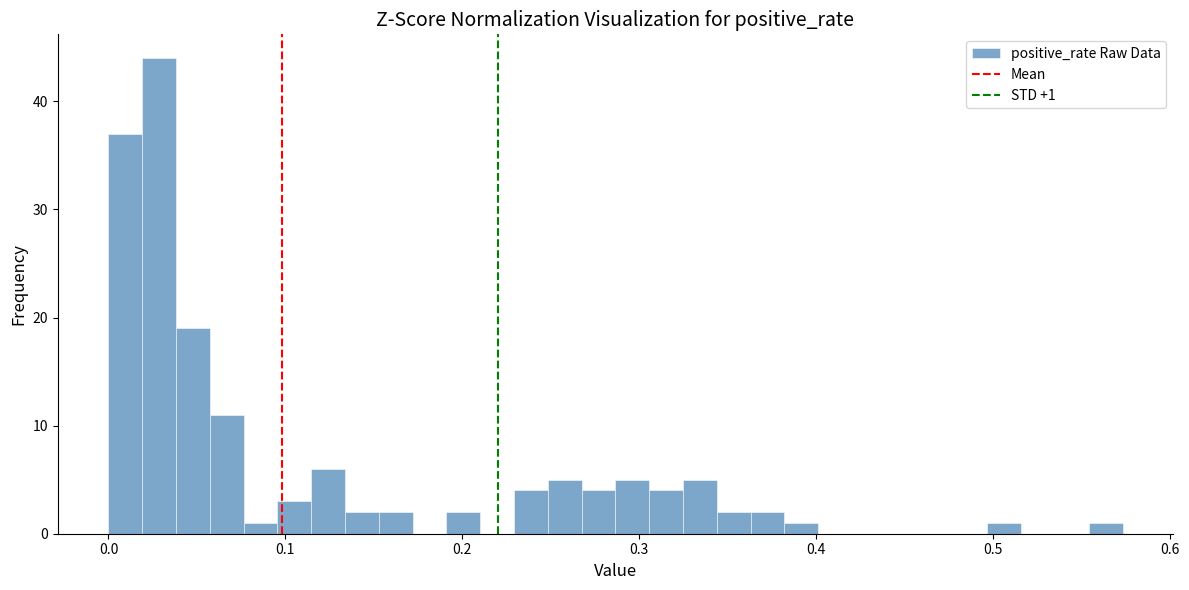

Read against the x-axis, roughly where is the centre of the tallest bar?

0.03